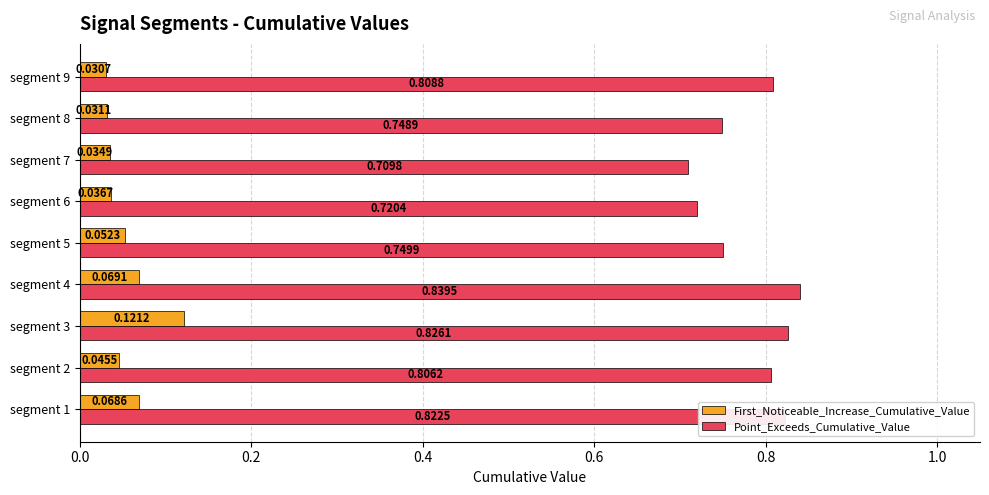

What is the sum of all Point_Exceeds_Cumulative_Value values?

7.0